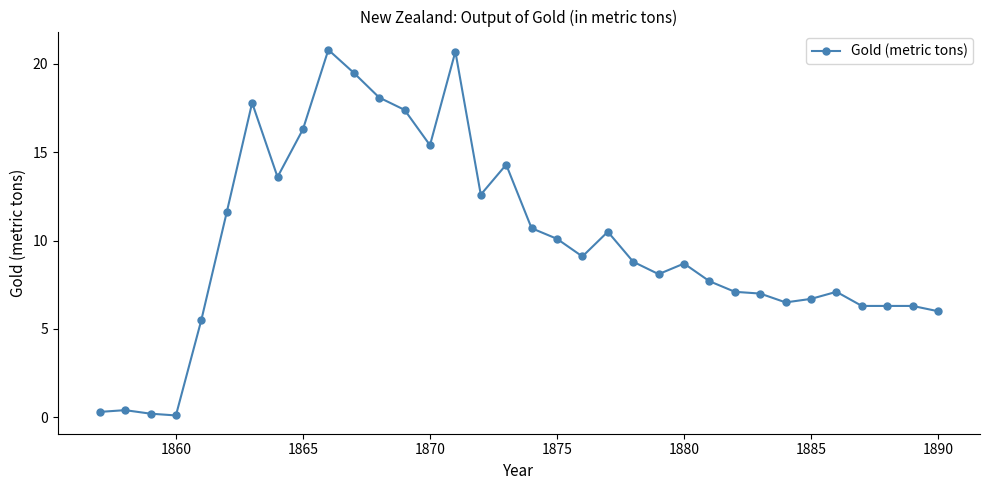

What is the value of the 11th point from the left?

19.5